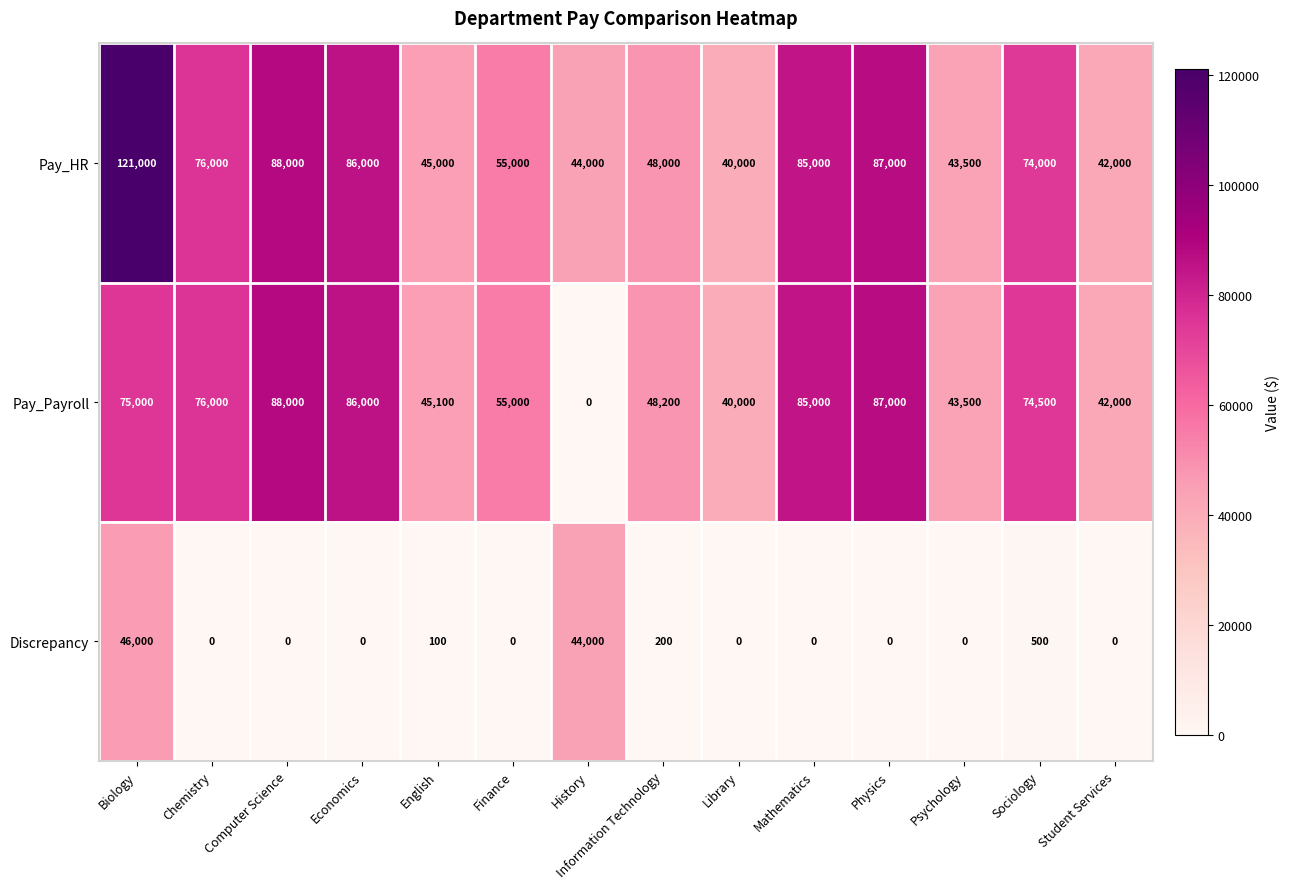

What is the average value of the Pay_HR series?

66750